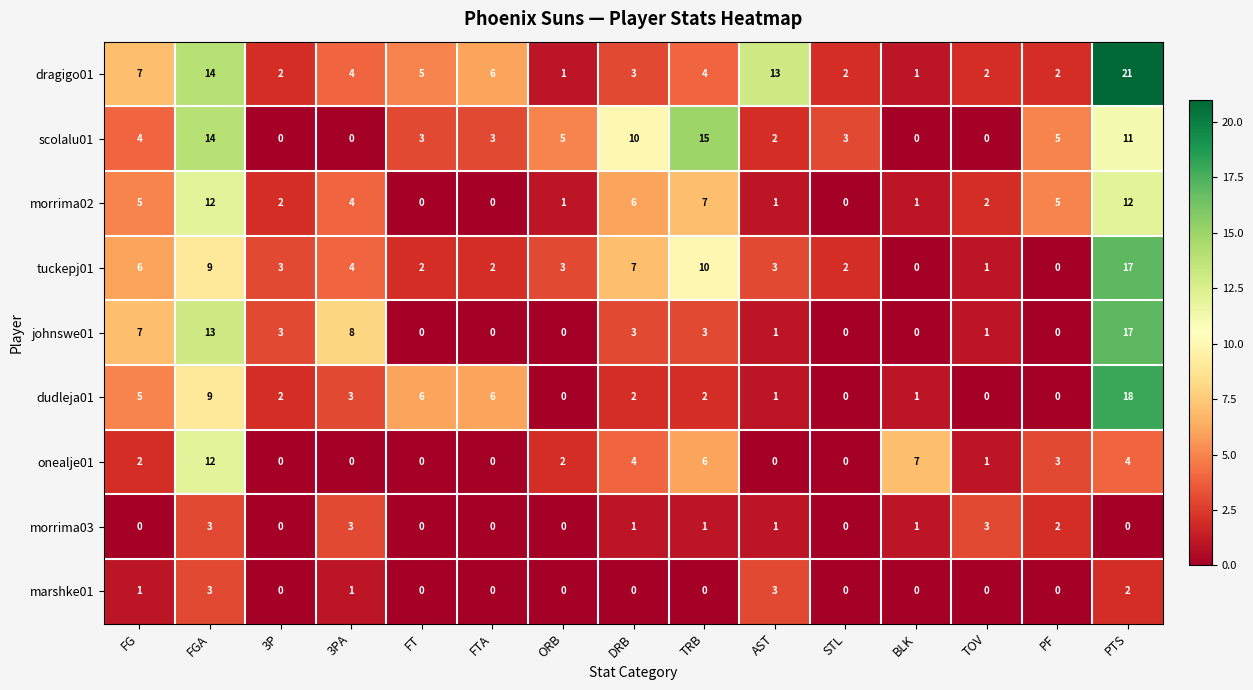

Which series has the largest range (max minus min)?

dragigo01